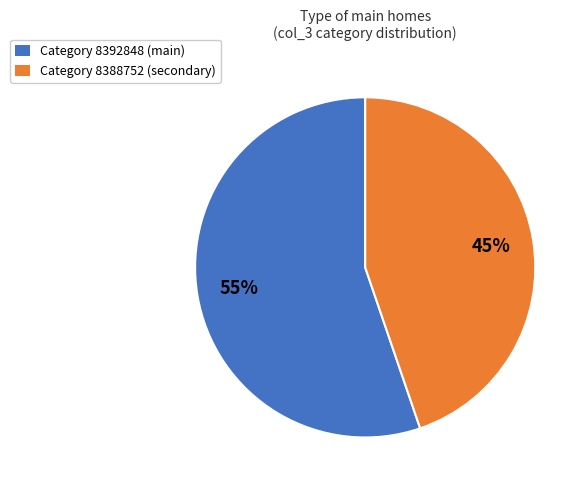

Is there a majority slice in this chart?

Yes